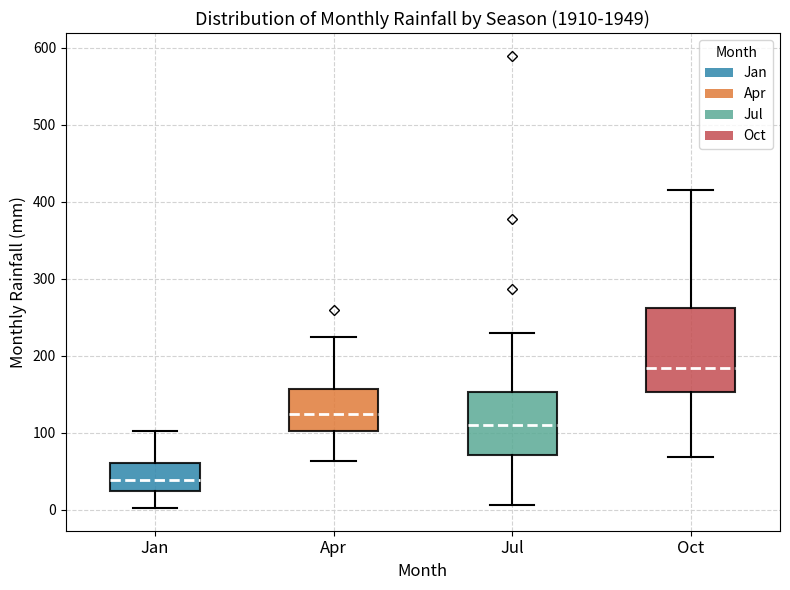

Reading left to right, transcribe this box plot: for each box, give where its median line is, the range the box spans, and where its two whiskers end, as read against the y-axis. The values are not printed on the chart, so give them approximately, as read against the axis.

Jan: median 40, box 20 to 60, whiskers 0 to 100
Apr: median 120, box 100 to 160, whiskers 60 to 220
Jul: median 110, box 70 to 150, whiskers 10 to 230
Oct: median 180, box 150 to 260, whiskers 70 to 420